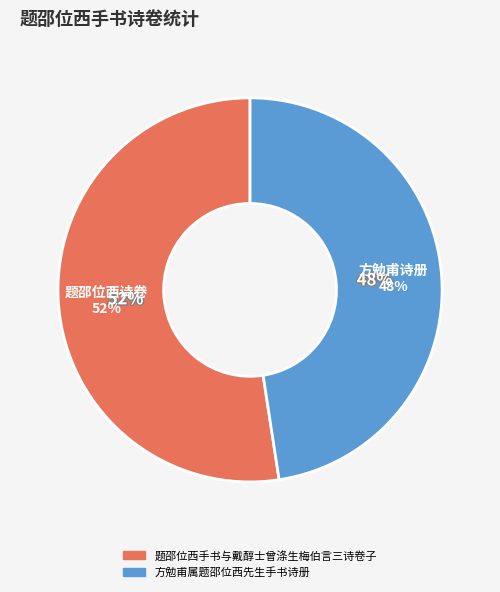

How many slices are in this pie chart?

2